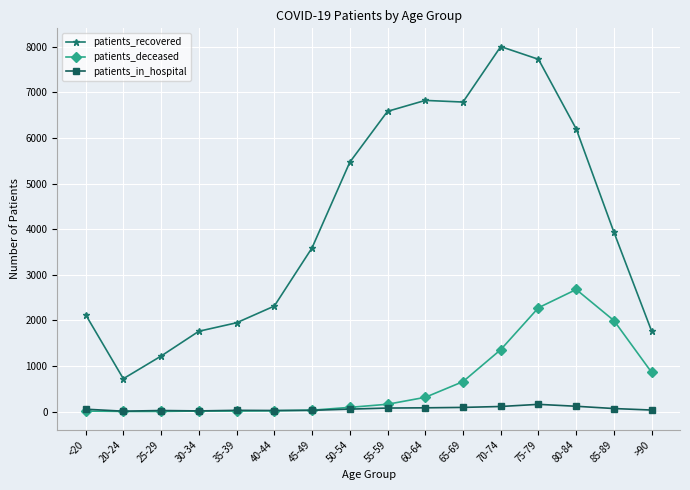

At how many categories does at least one series exceed 849?

15